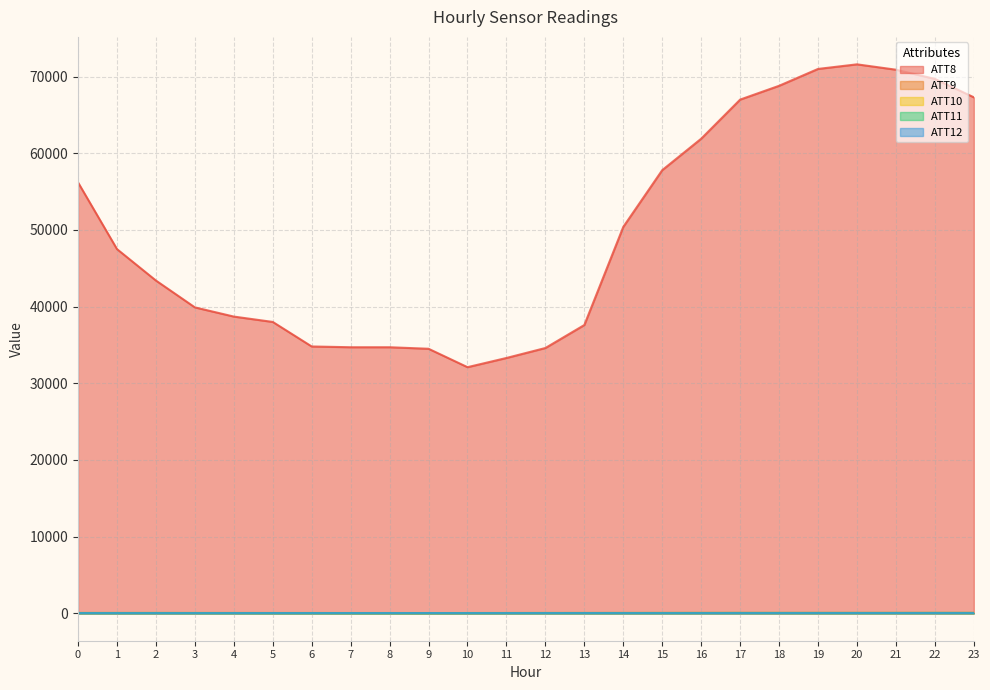

List the labels in order of ATT12 value, largest first.

9, 8, 7, 5, 6, 20, 21, 13, 11, 10, 4, 12, 19, 22, 23, 3, 14, 18, 0, 1, 17, 16, 2, 15